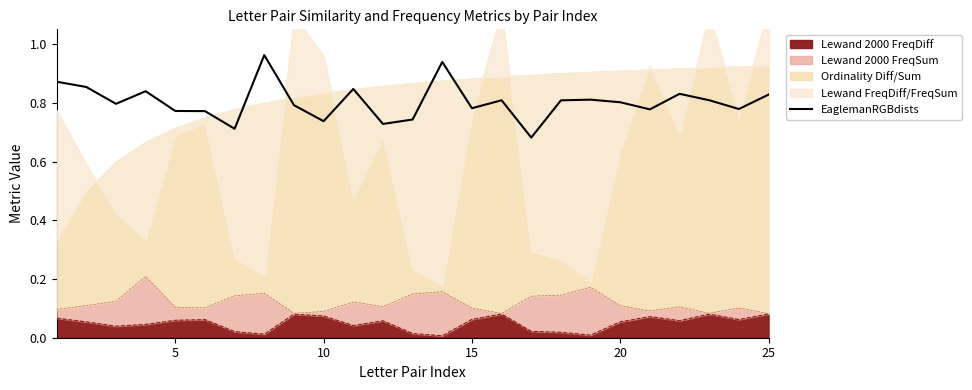

What is the value of the 15th point from the left?

0.8